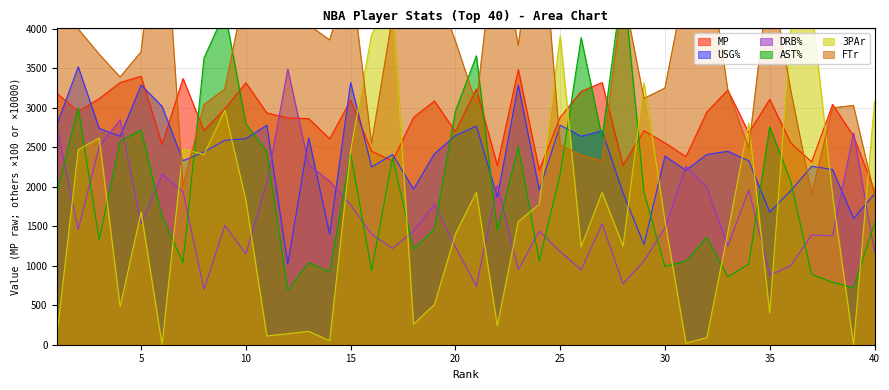

At which category does MP reach its first local peak?

5